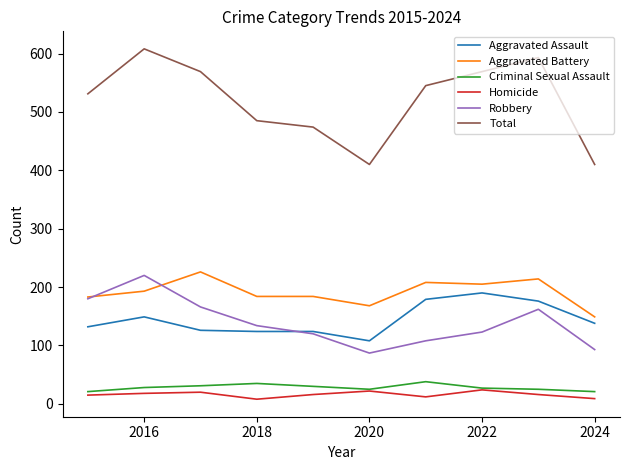

Which series has the largest total across all categories?

Total